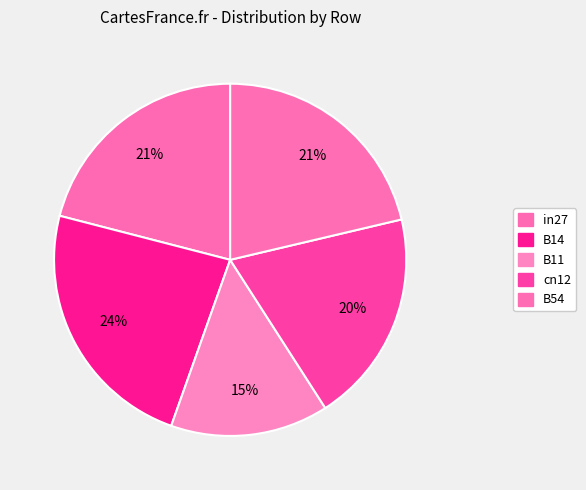

How many segments does this pie chart have?

5